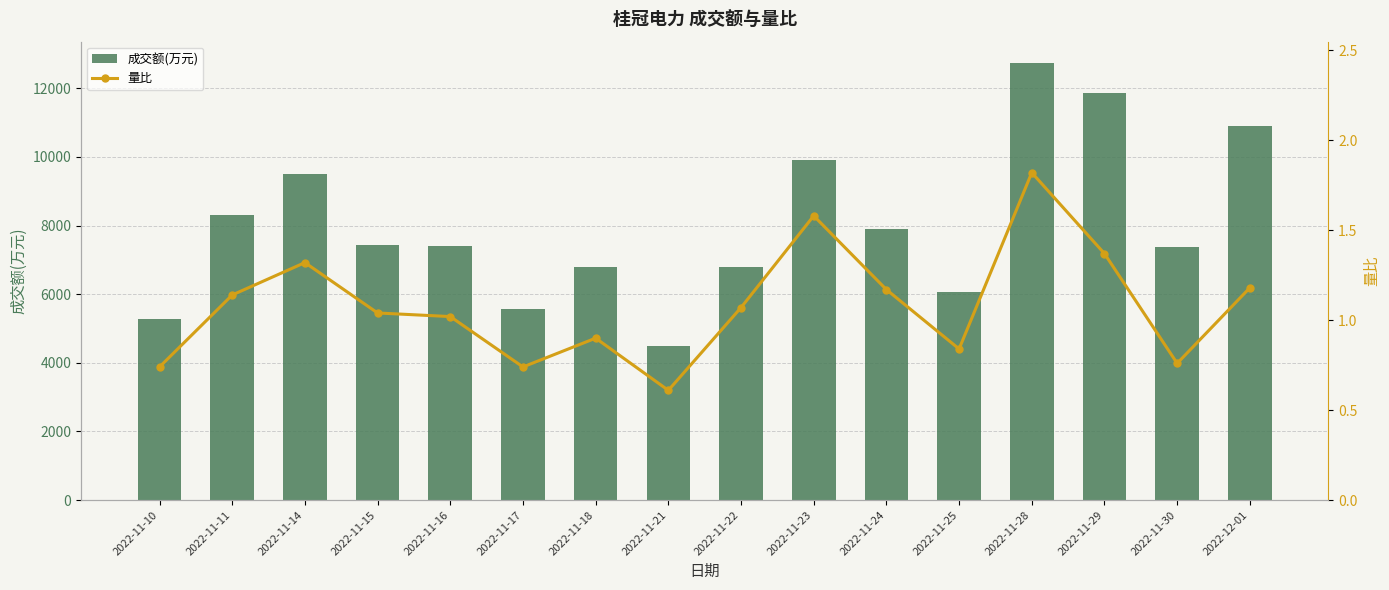

Reading left to right, extract all data points from this chart.

成交额(万元): 5279.0	8297.0	9500.0	7440.0	7390.0	5567.0	6791.0	4476.0	6787.0	9909.0	7887.0	6072.0	12721.0	11859.0	7388.0	10912.0
量比: 0.7	1.1	1.3	1.0	1.0	0.7	0.9	0.6	1.1	1.6	1.2	0.8	1.8	1.4	0.8	1.2